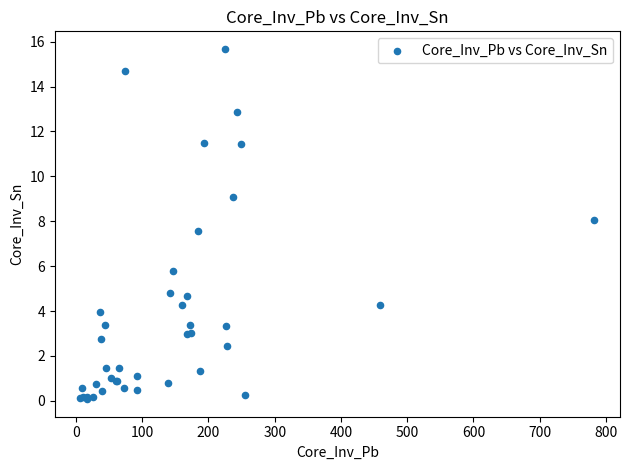

What Y value in the scatter plot is closest to 7?

7.6